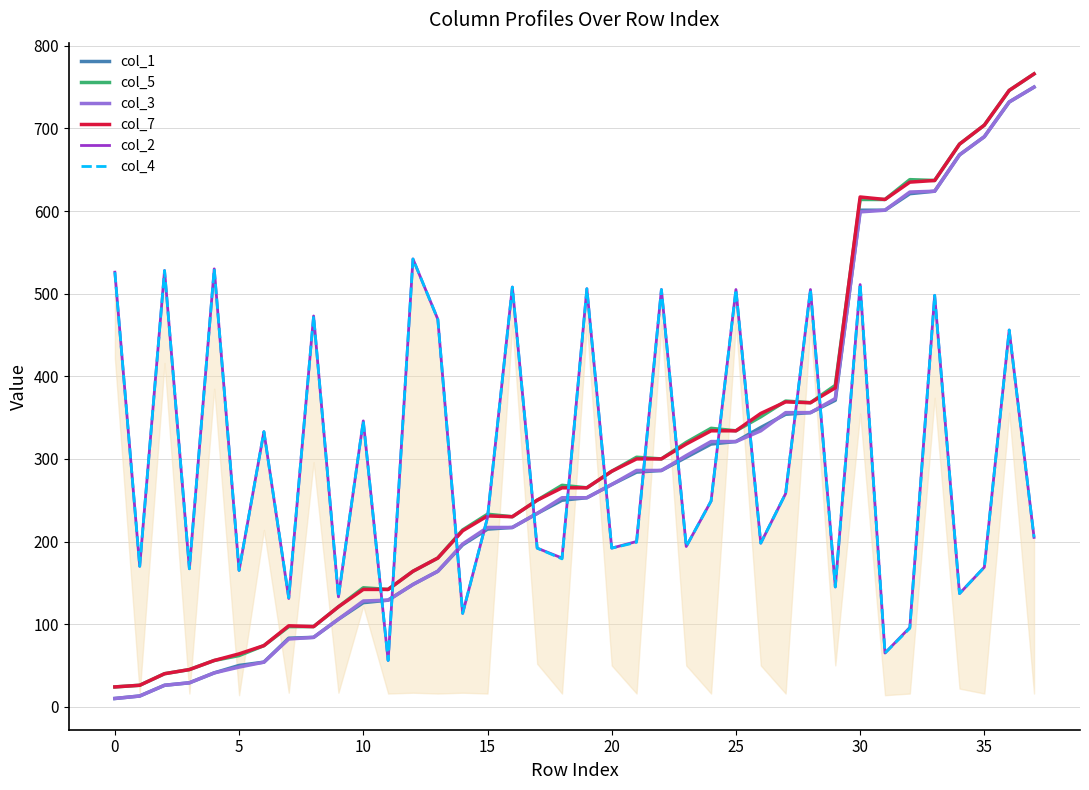

At which label is col_1 closest to 380?

29